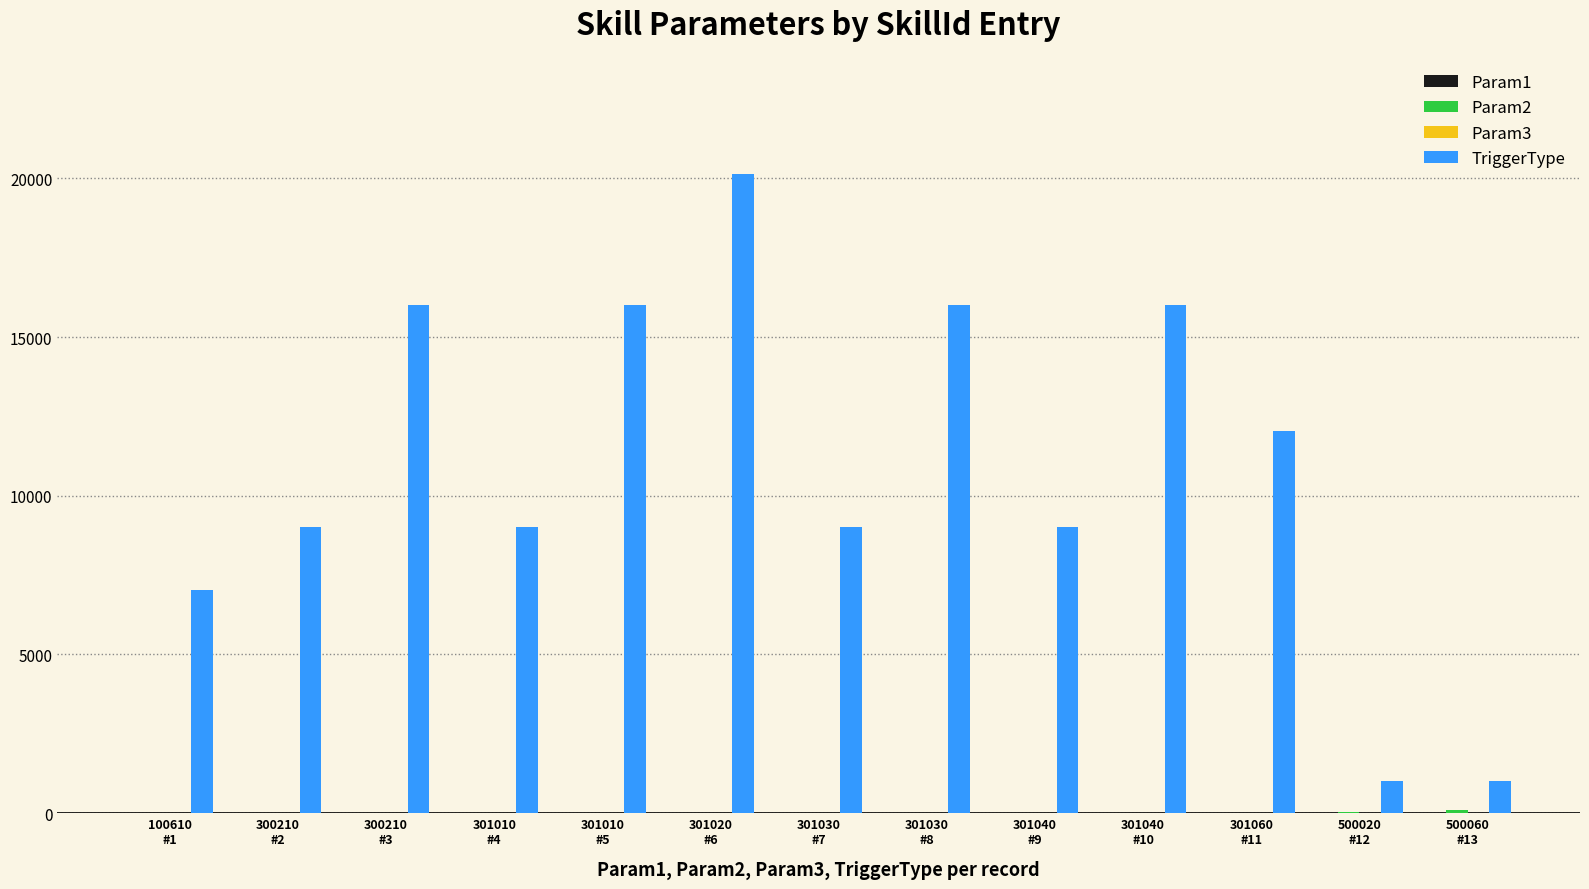

Which series has the largest total across all categories?

TriggerType